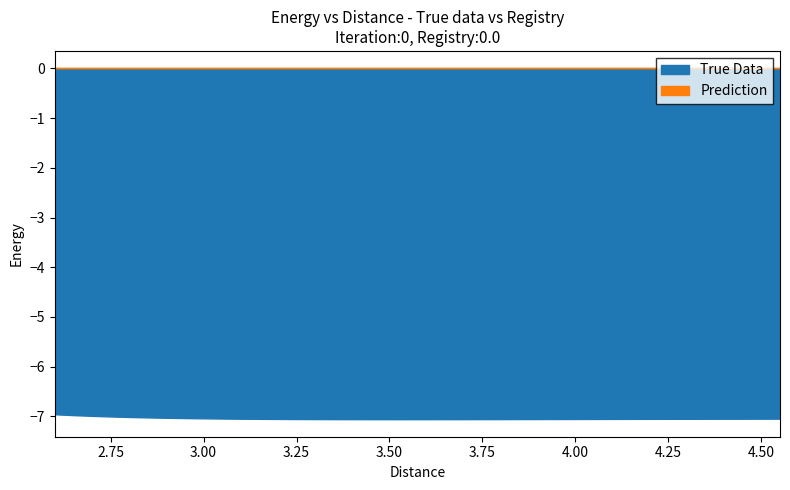

Rank the series by their average value, from highest to lowest.

Prediction, True Data